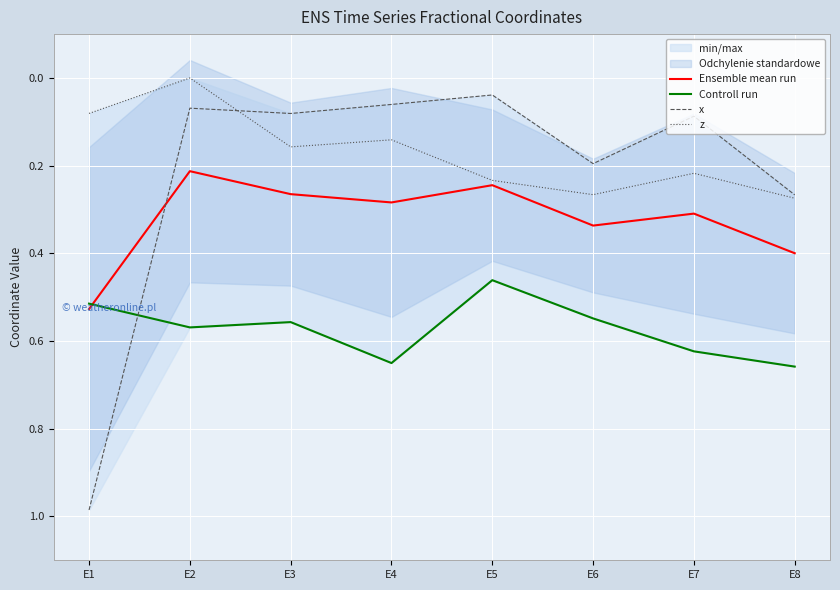

Does the chart display data point markers on the line(s)?

No